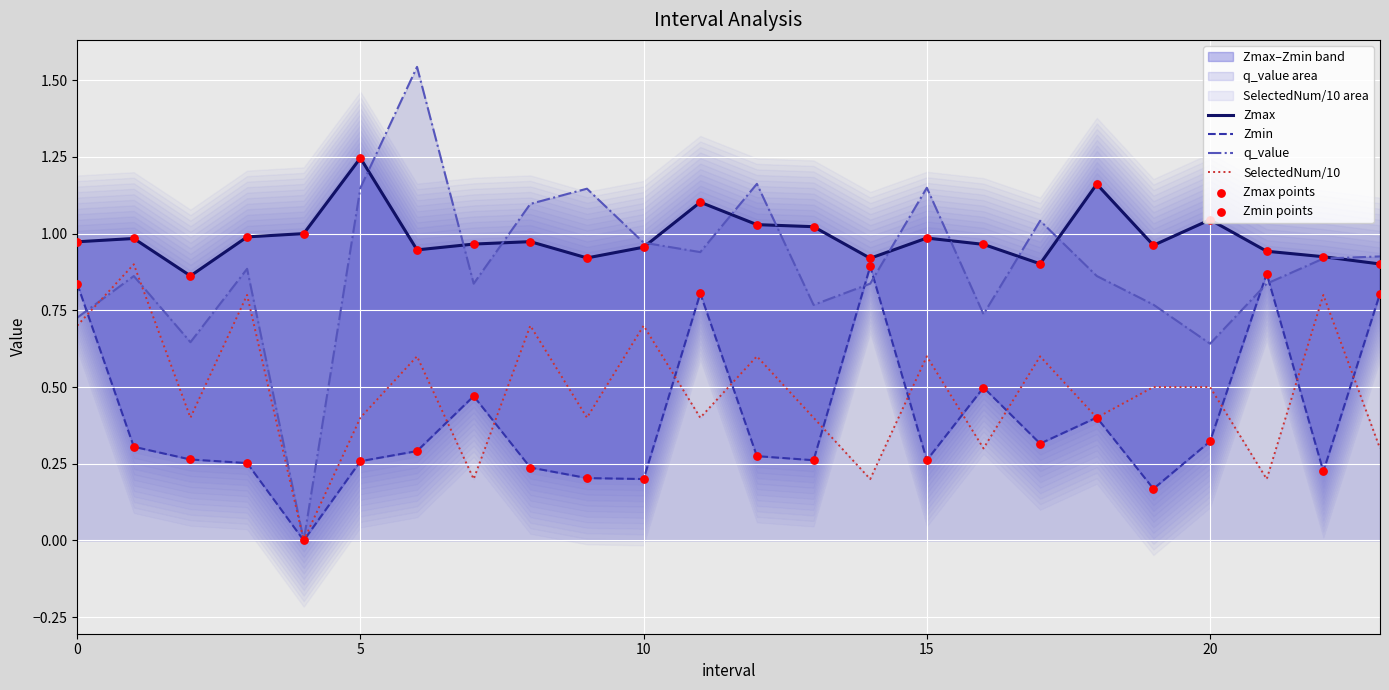

Which series has the largest total across all categories?

Zmax